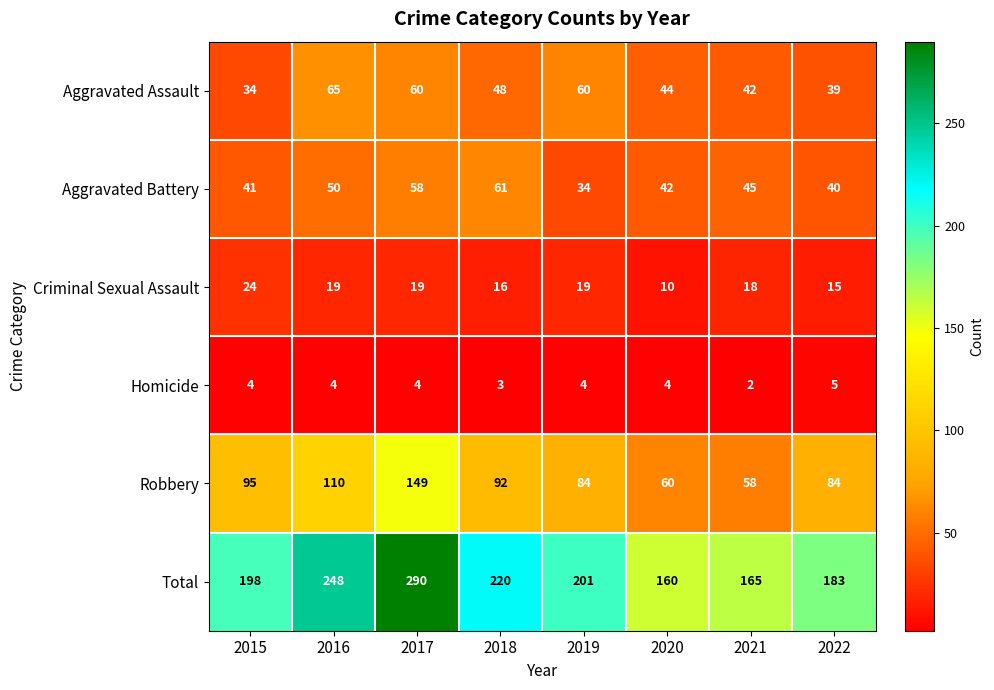

What is the difference between the highest and lowest values at 2016?

244